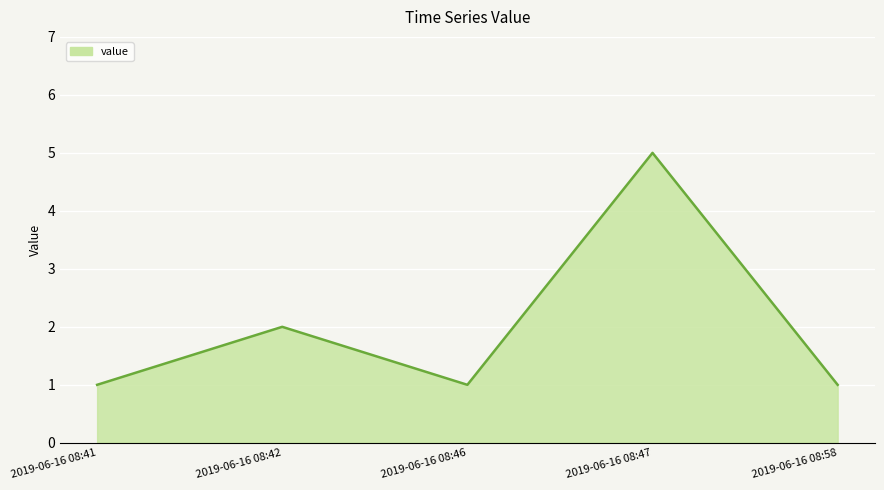

What is the difference between the maximum and second lowest values?

4